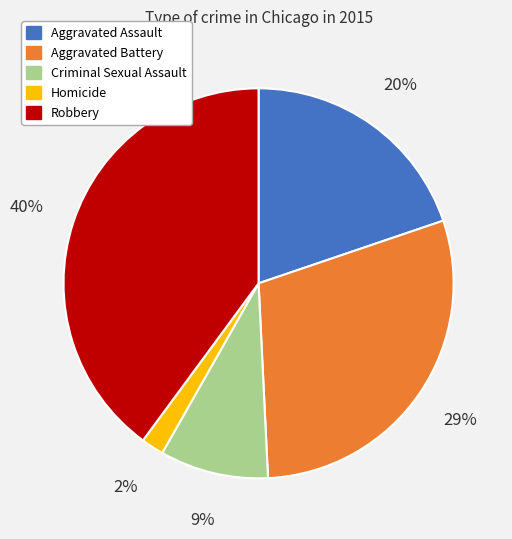

Do Aggravated Battery and Robbery together represent more than half of the pie?

Yes